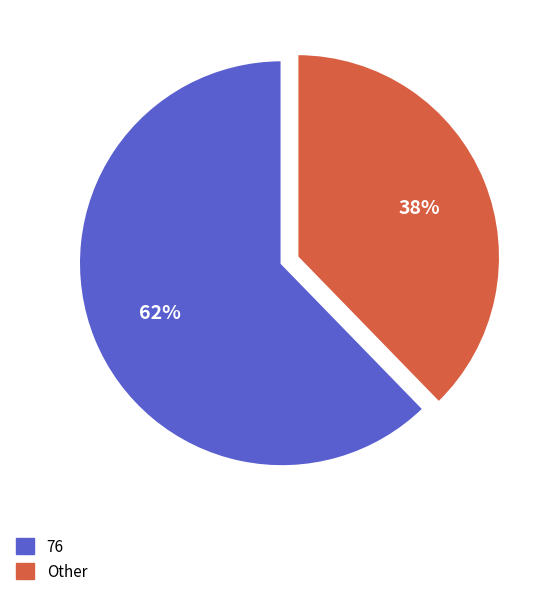

Combined, do 76 and Other account for over 50%?

Yes